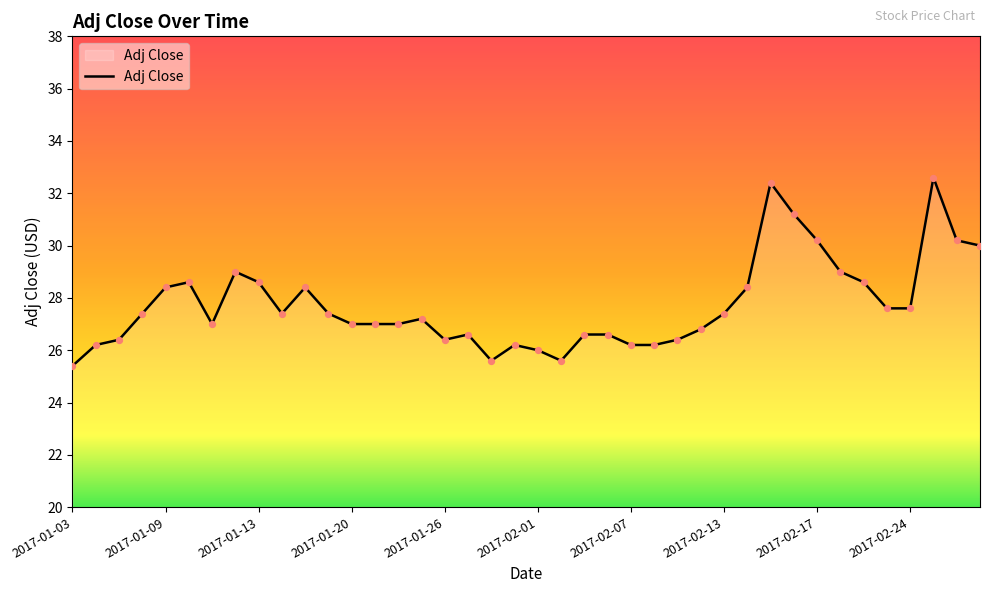

What is the maximum value shown in the chart?

32.6